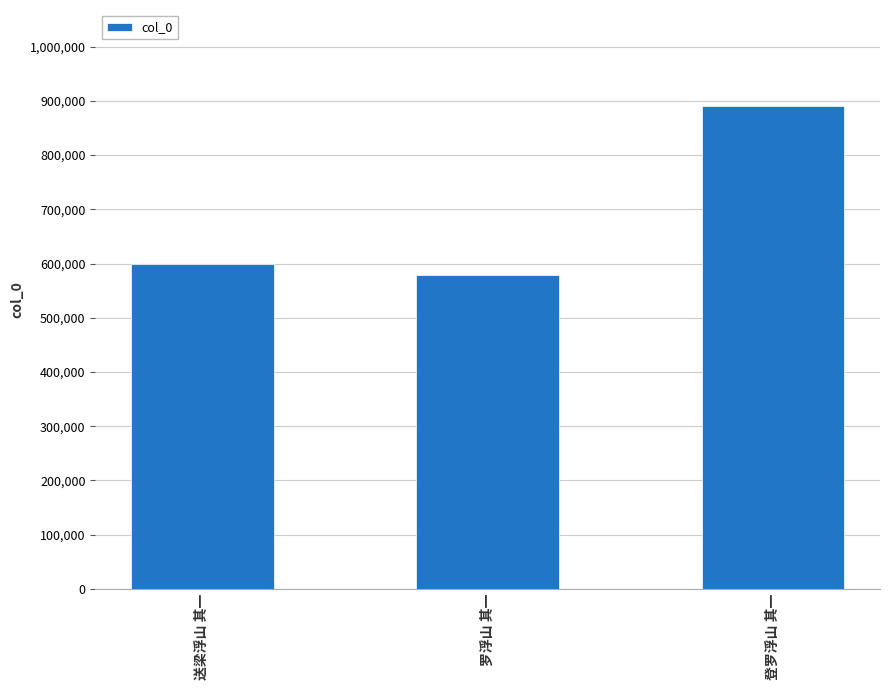

The value at 送梁浮山 其一 is 599354. True or false?

True